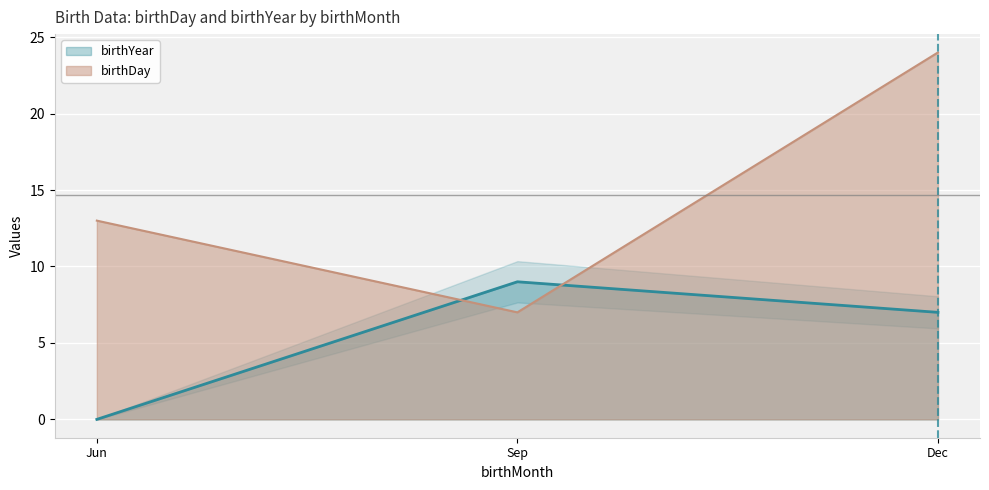

Where is birthDay nearest to the value 15?

Jun